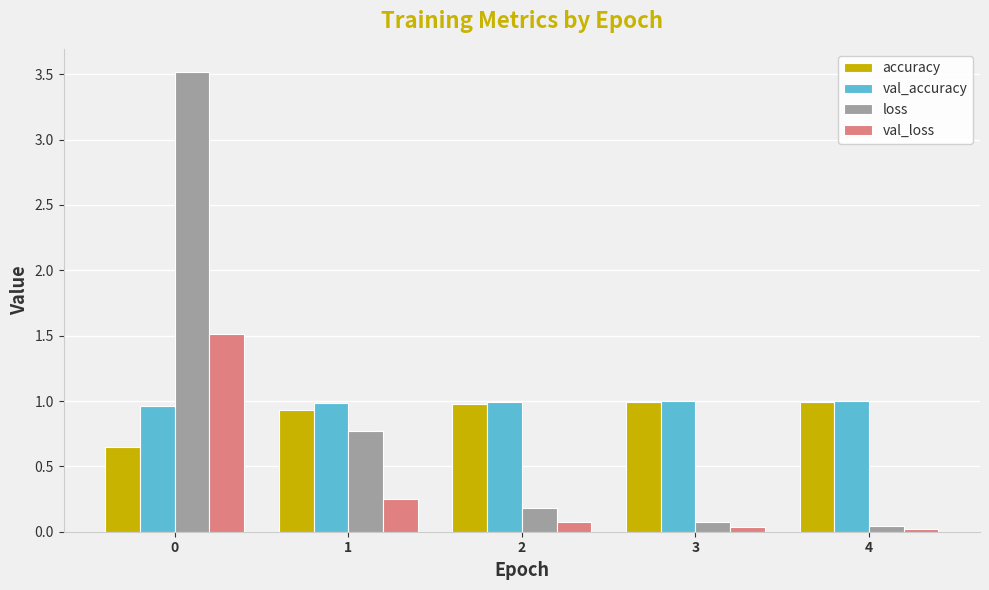

What is the difference between the maximum and minimum values in the val_loss series?

1.5